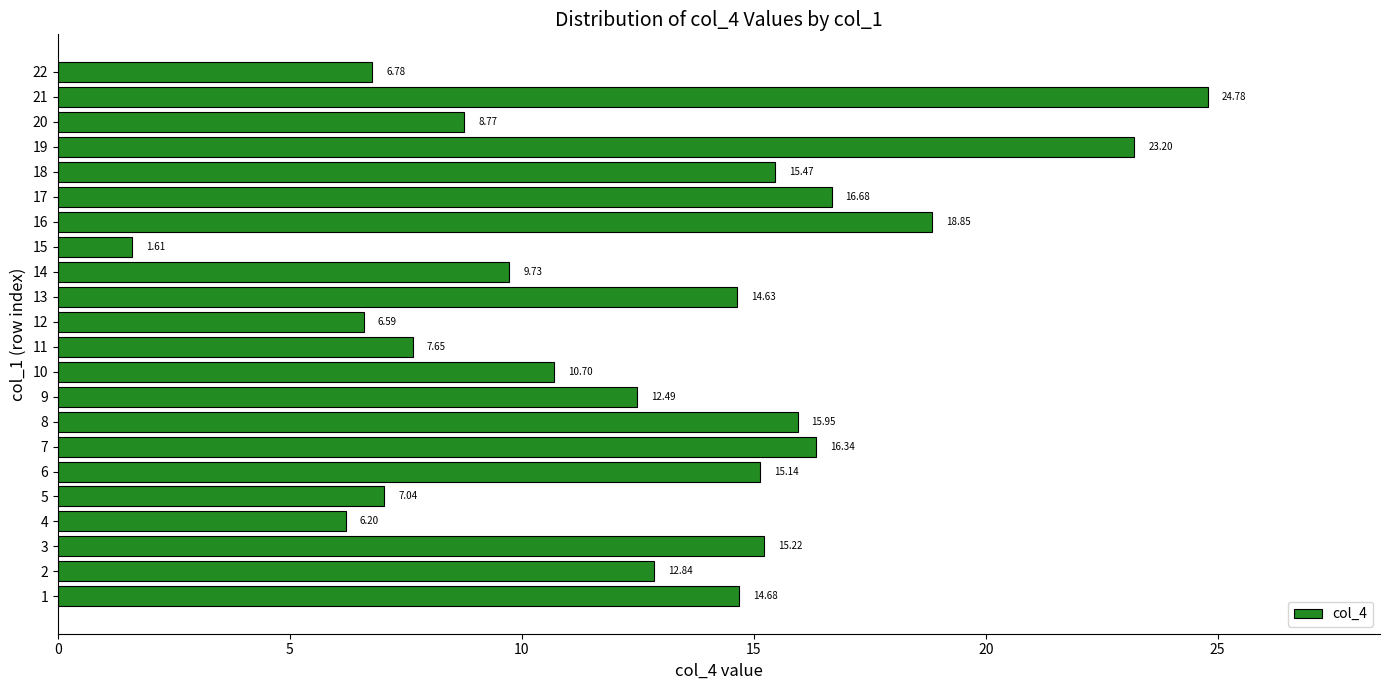

Rank the categories by value from lowest to highest.

15, 4, 12, 22, 5, 11, 20, 14, 10, 9, 2, 13, 1, 6, 3, 18, 8, 7, 17, 16, 19, 21